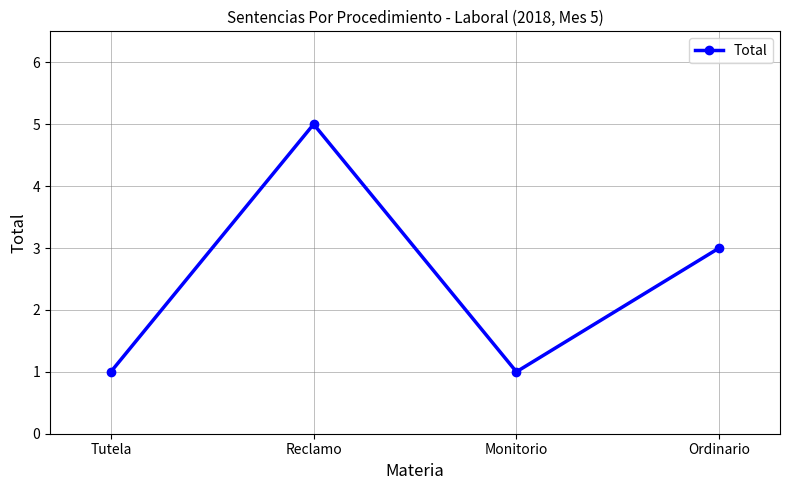

What is the maximum value shown in the chart?

5